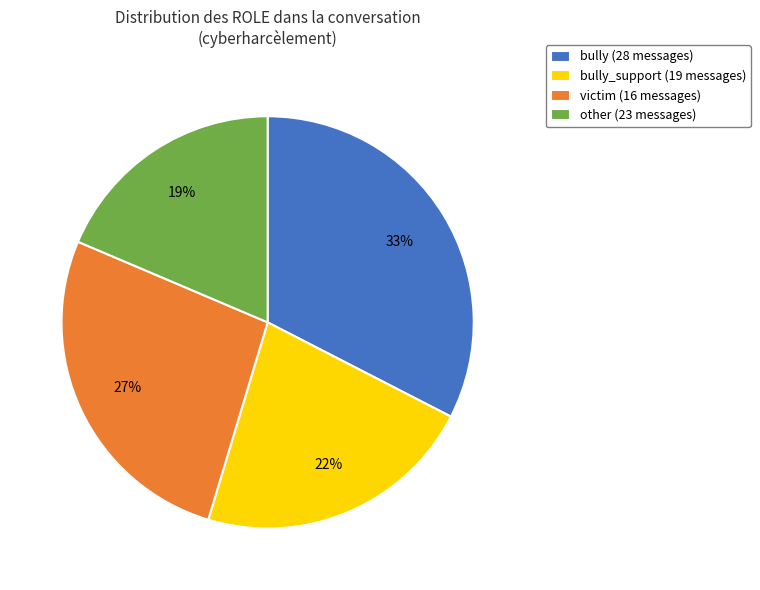

To the nearest percent, what portion does bully (28 messages) represent?

33%